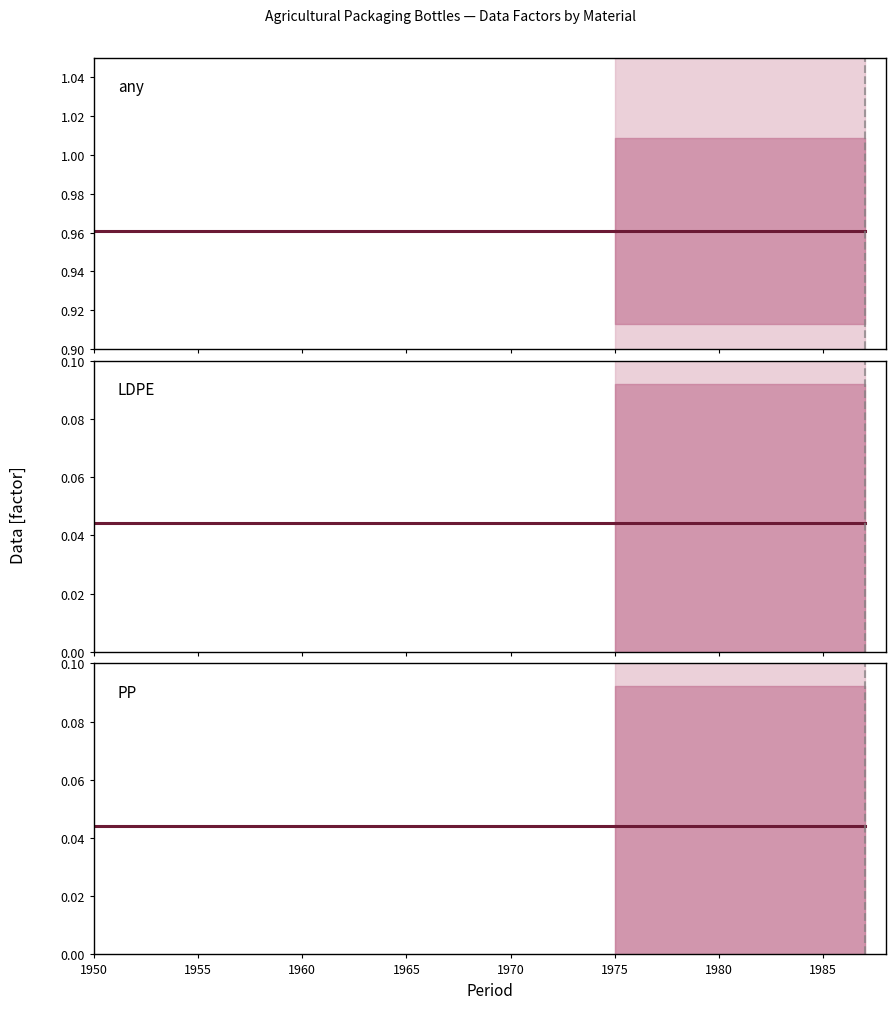

True or false: HDPE and LDPE intersect in this chart.

False